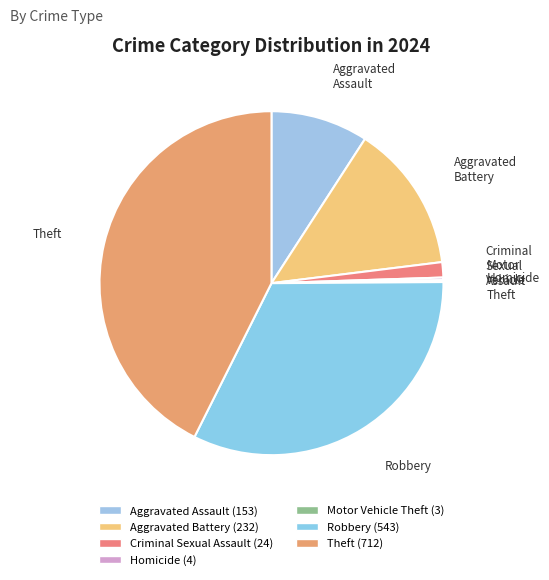

To the nearest percent, what is the difference between the largest and smallest slice percentages?

42%